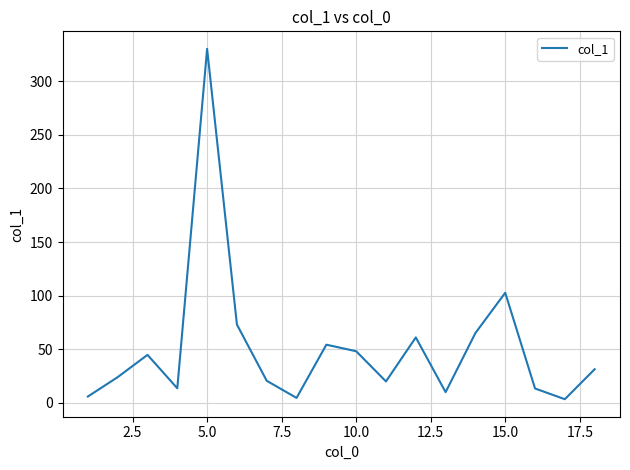

What is the maximum value shown in the chart?

330.4